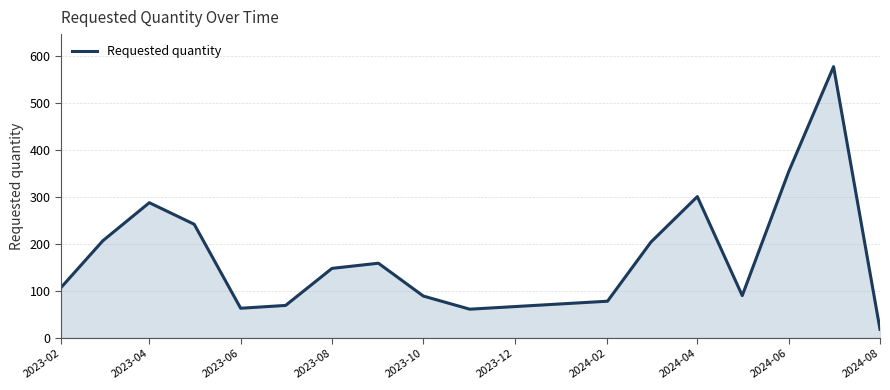

What is the minimum value shown in the chart?

18